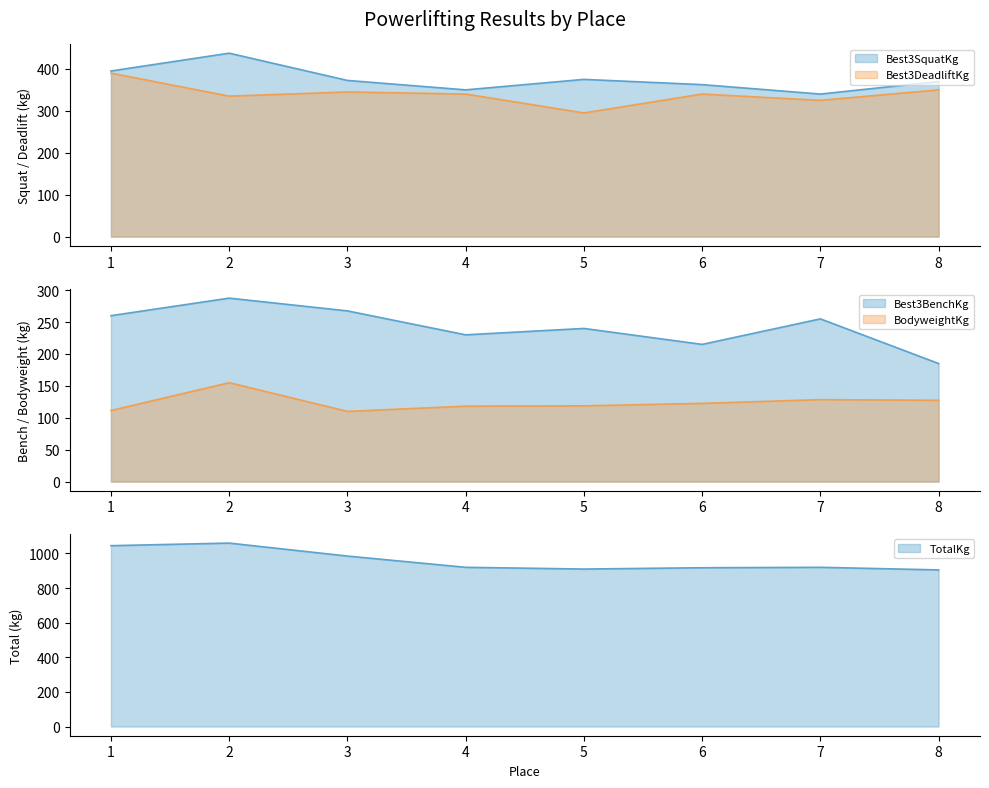

What is the maximum value shown in the chart?

1060.0